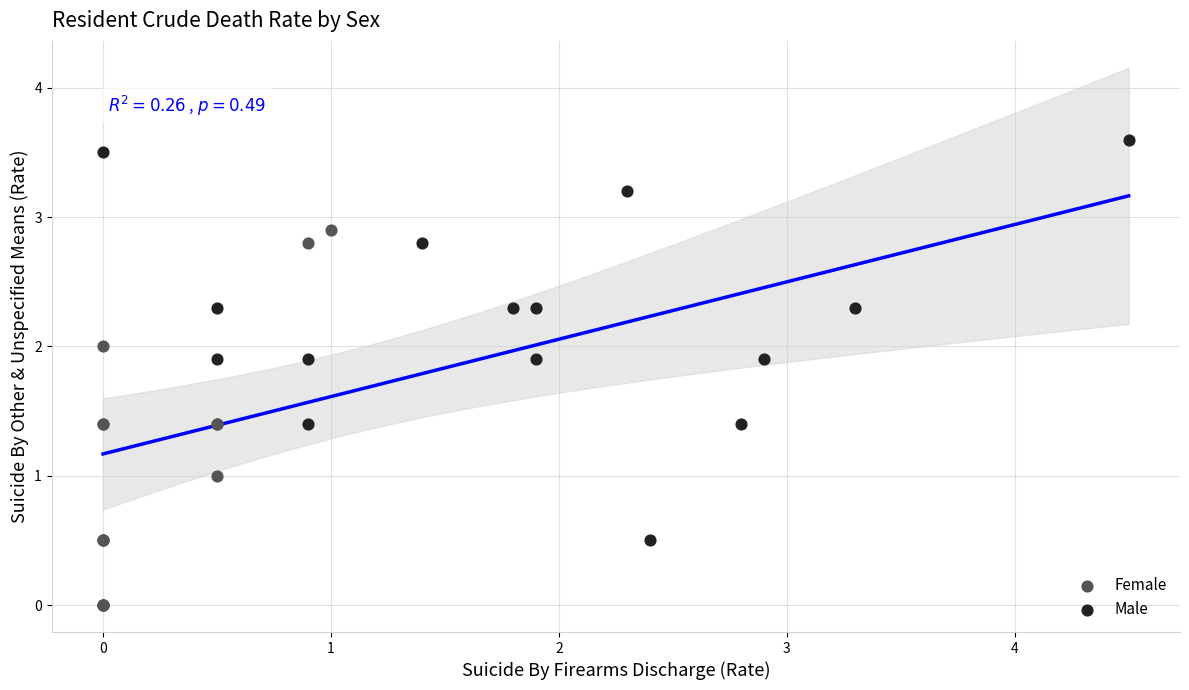

Which series contains the lowest Y value?

Female